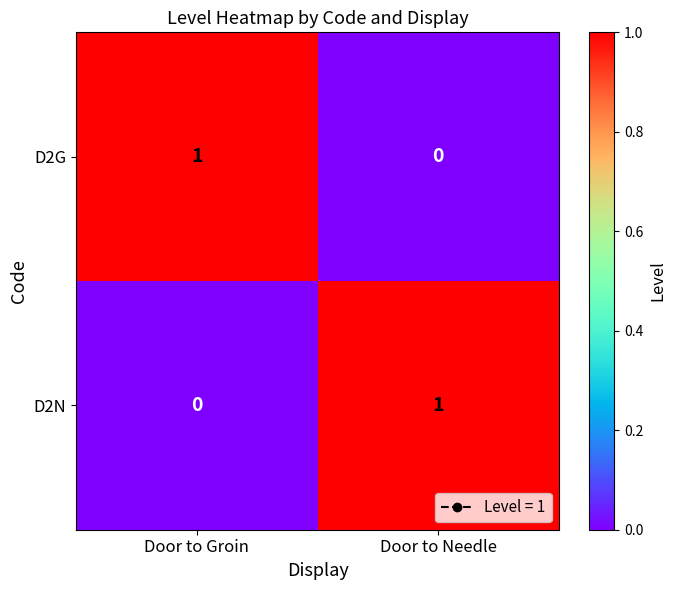

The value of D2G at Door to Groin is 2. True or false?

False